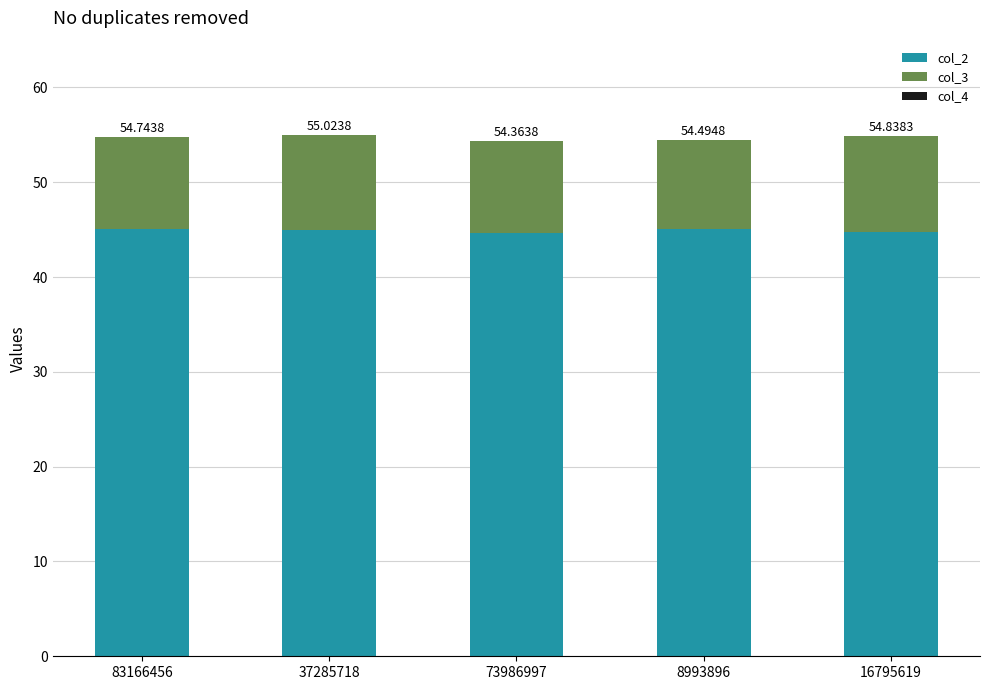

True or false: col_4 has a value of 0.0 at 16795619.

False